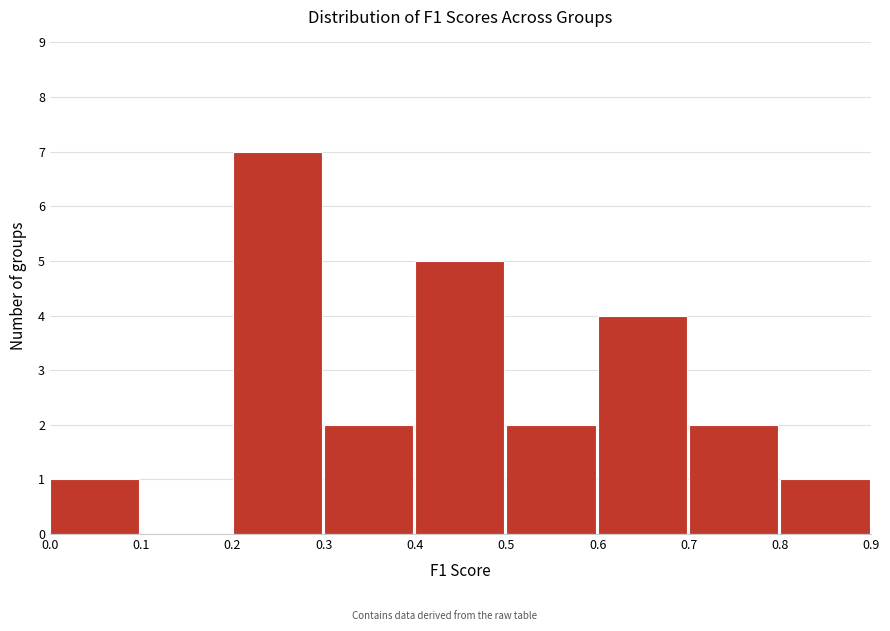

What is the height of the bar covering 0.5 to 0.6 on the x-axis? The values are not printed on the chart, so give them approximately, as read against the axis.

2